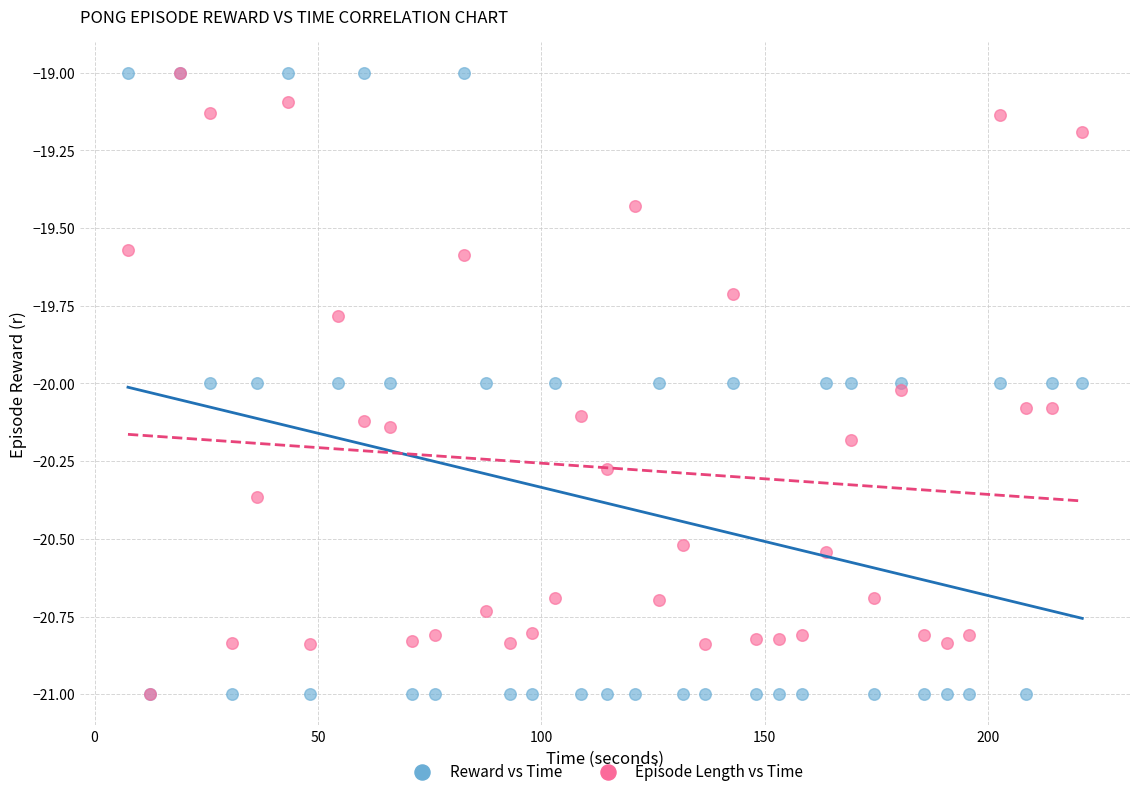

What are all the series names shown in the legend?

Reward vs Time, Episode Length vs Time